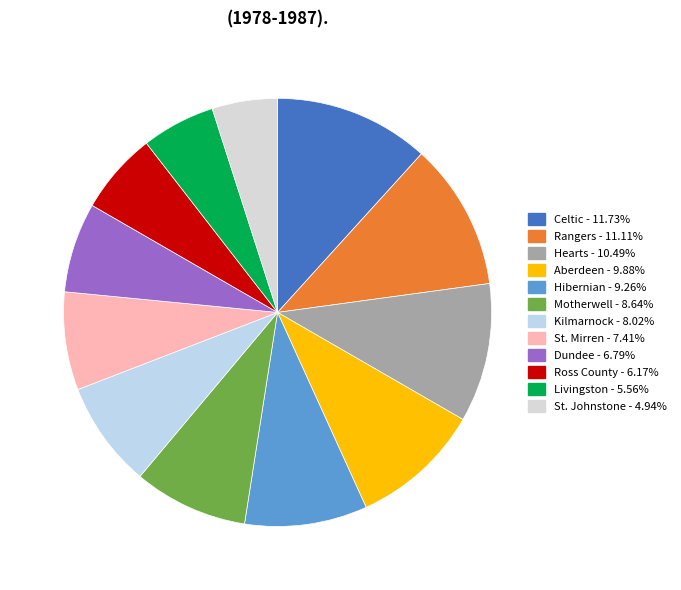

To the nearest percent, what is the difference between the largest and smallest slice percentages?

7%